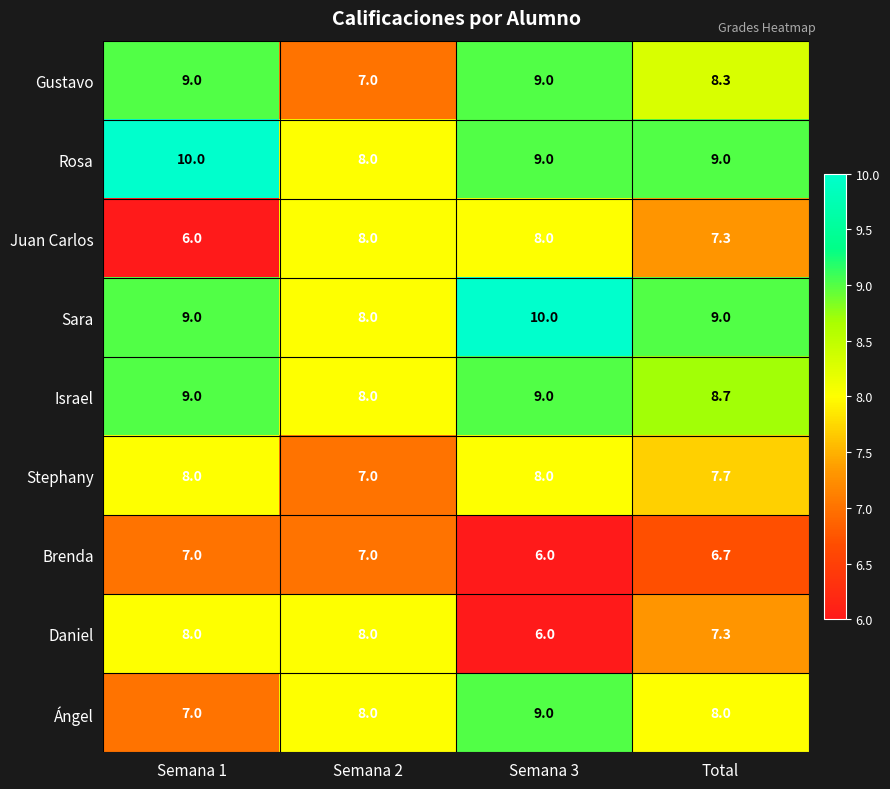

Read the Sara value at Total.

9.0